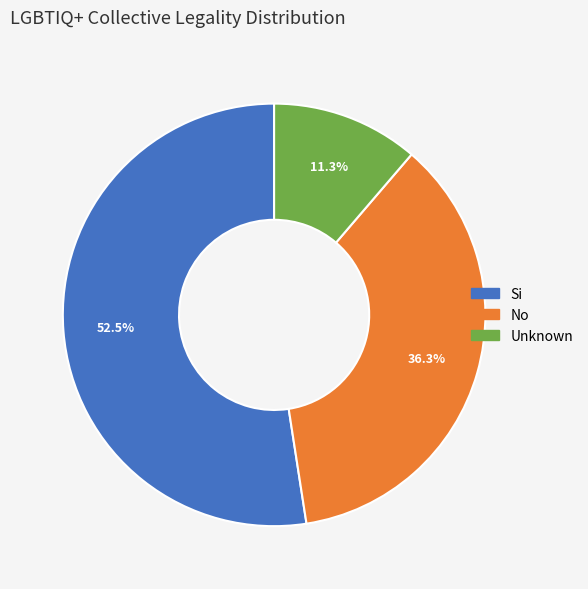

What is the total percentage of Si and No?

88.7%